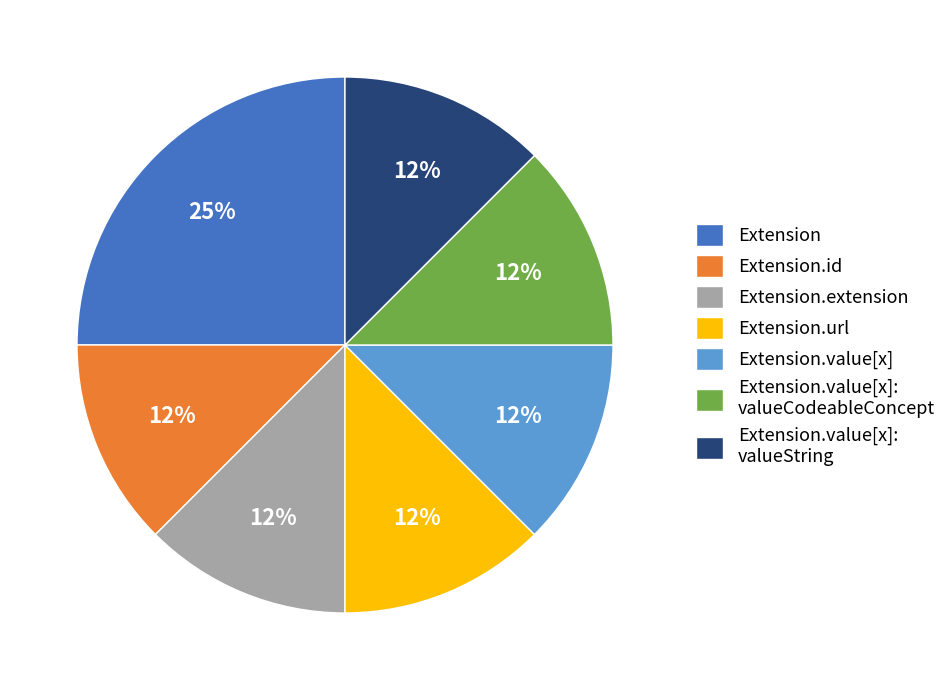

The Extension.extension slice represents 5% of the pie. True or false?

False